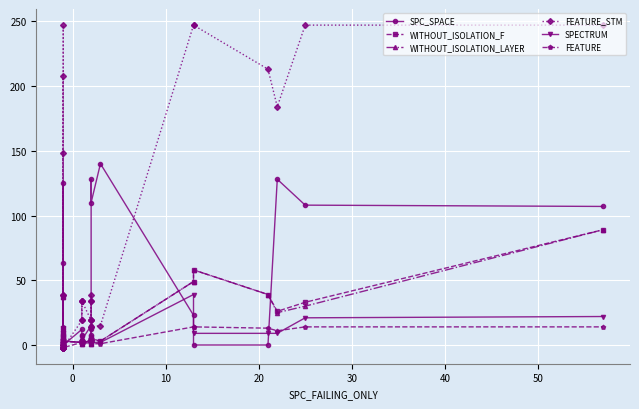

What is the average value of the WITHOUT_ISOLATION_LAYER series?

13